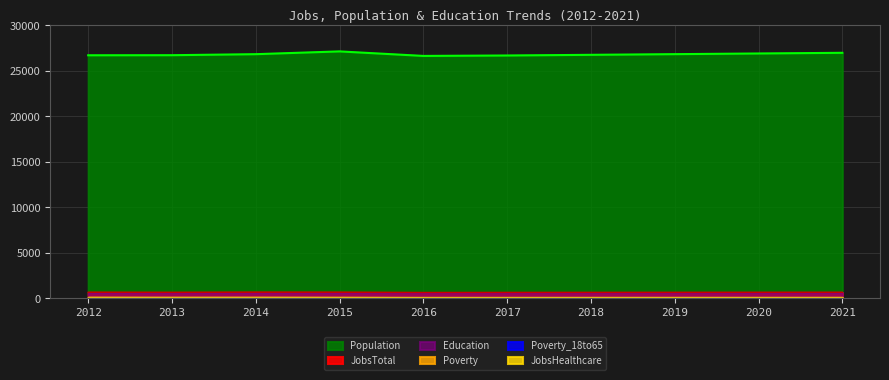

True or false: Poverty and Population intersect in this chart.

False